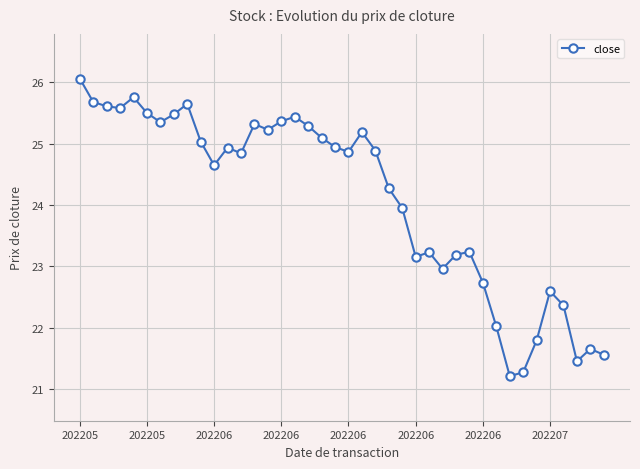

How many values are below 24?

16